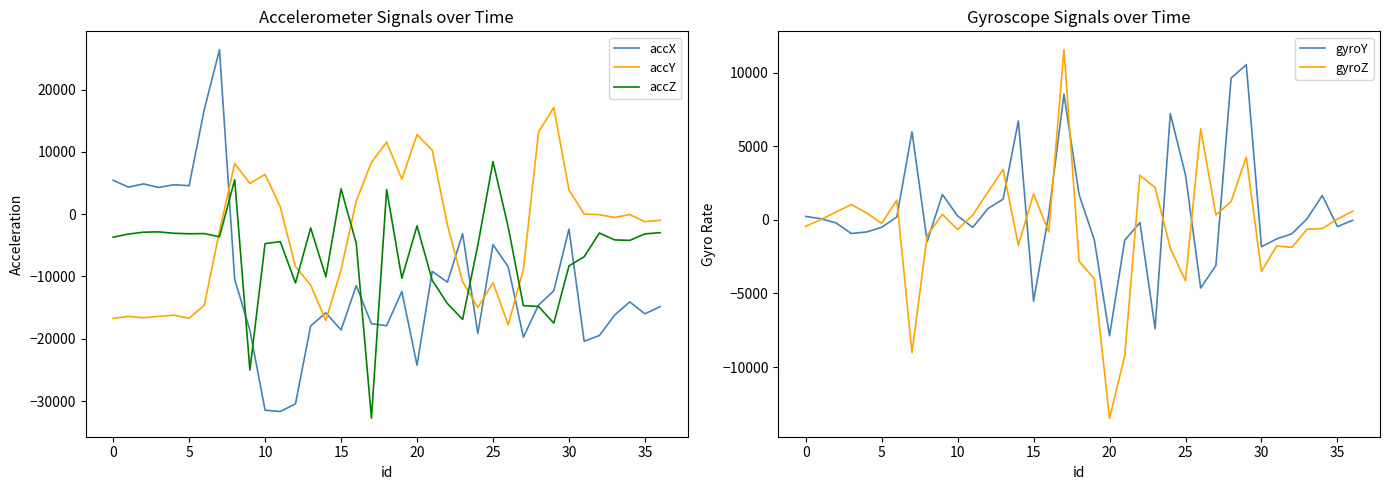

Which series ends up on top after the final intersection of gyroY and accY?

gyroY